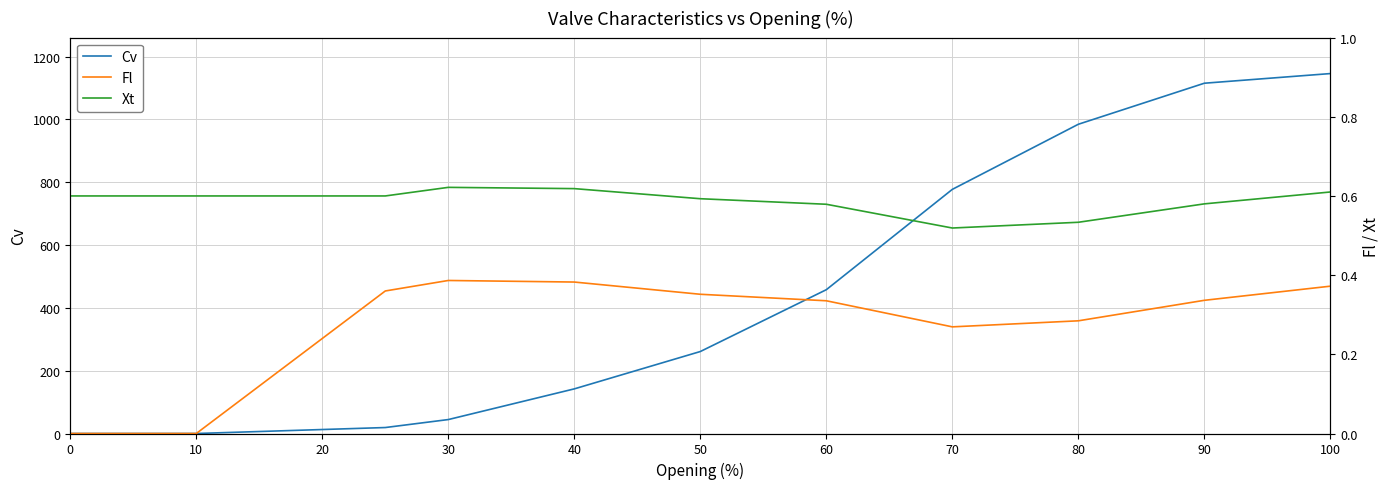

At which label is Cv closest to 572?

60